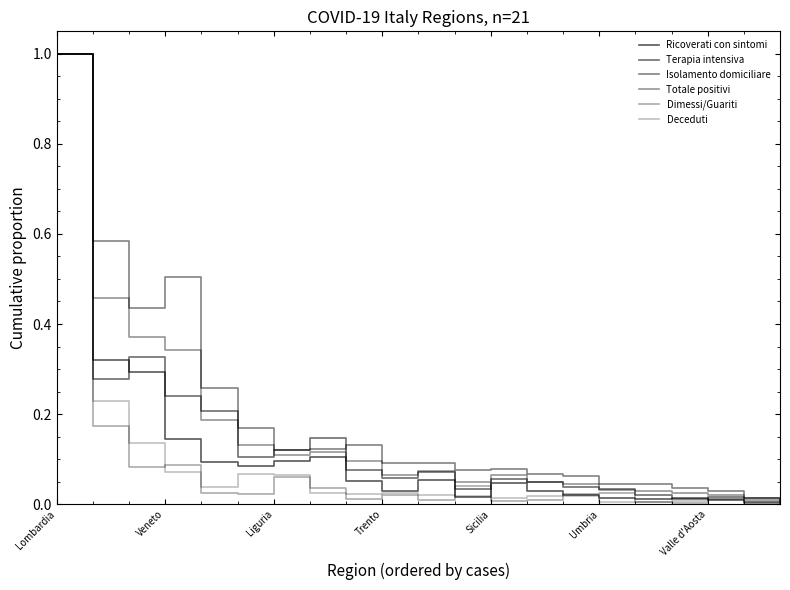

True or false: Isolamento domiciliare has more than 1 interior local peaks.

True